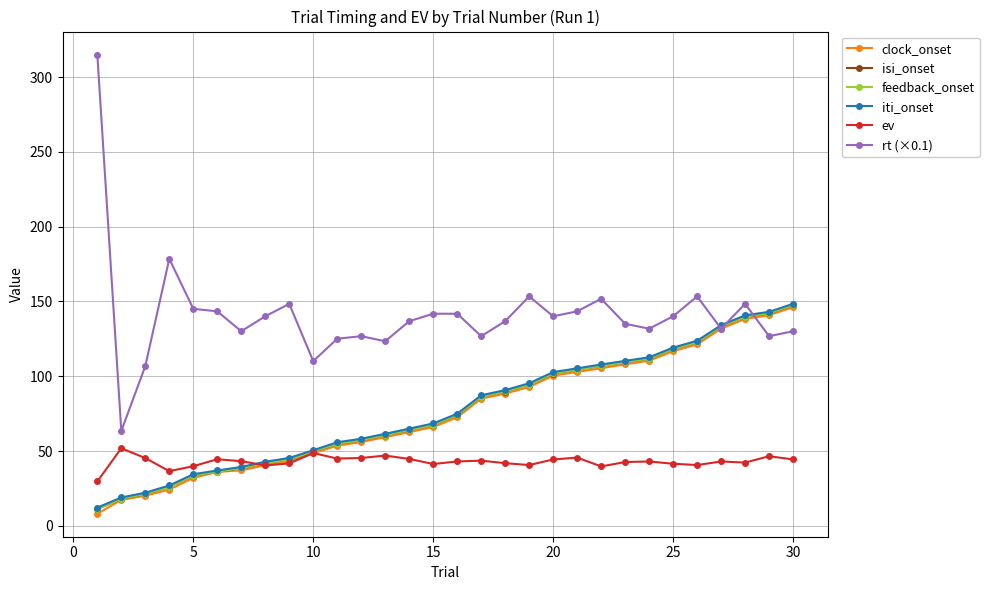

At how many categories does at least one series exceed 204?

1